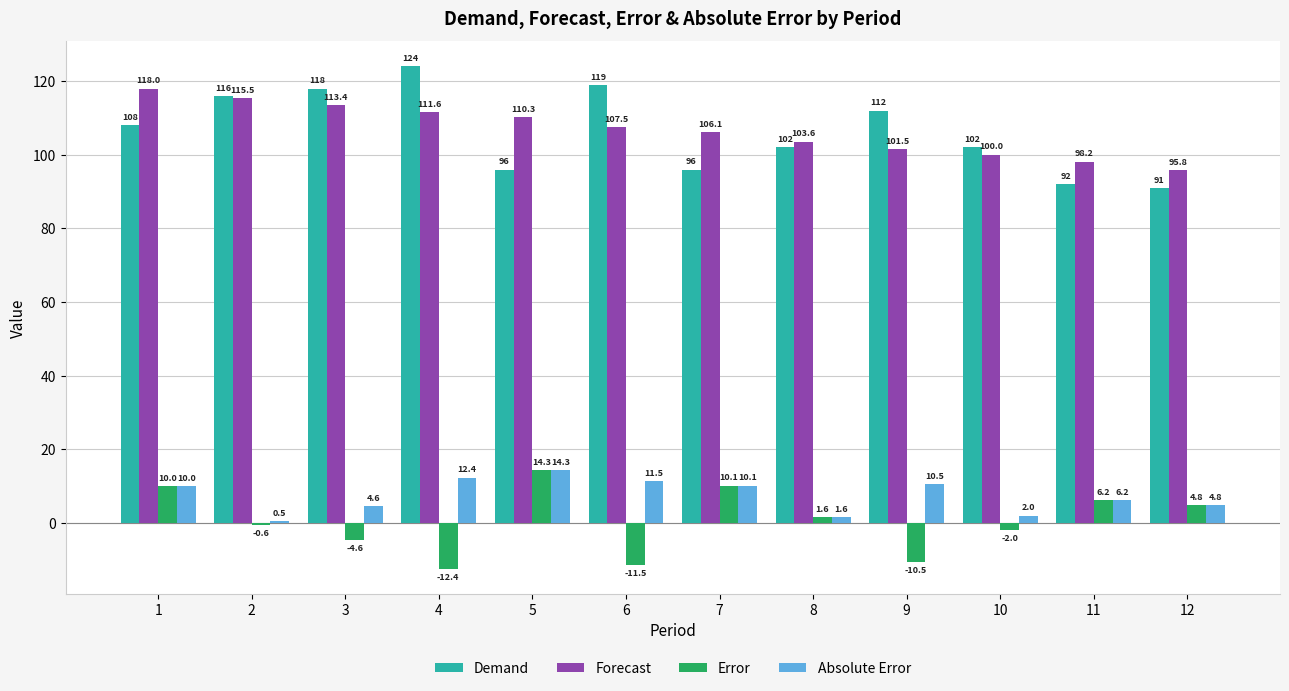

What is the difference between the maximum and second lowest values in the Forecast series?

19.8